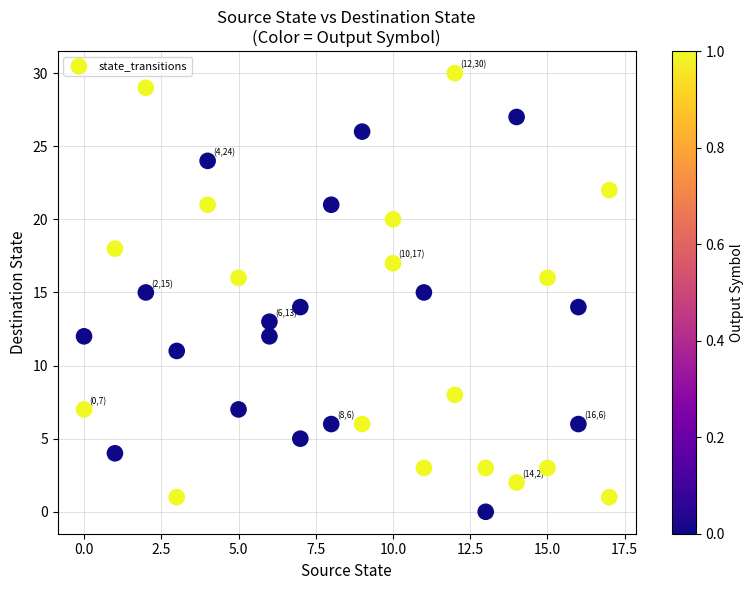

What is the range of X values (max minus min)?

17